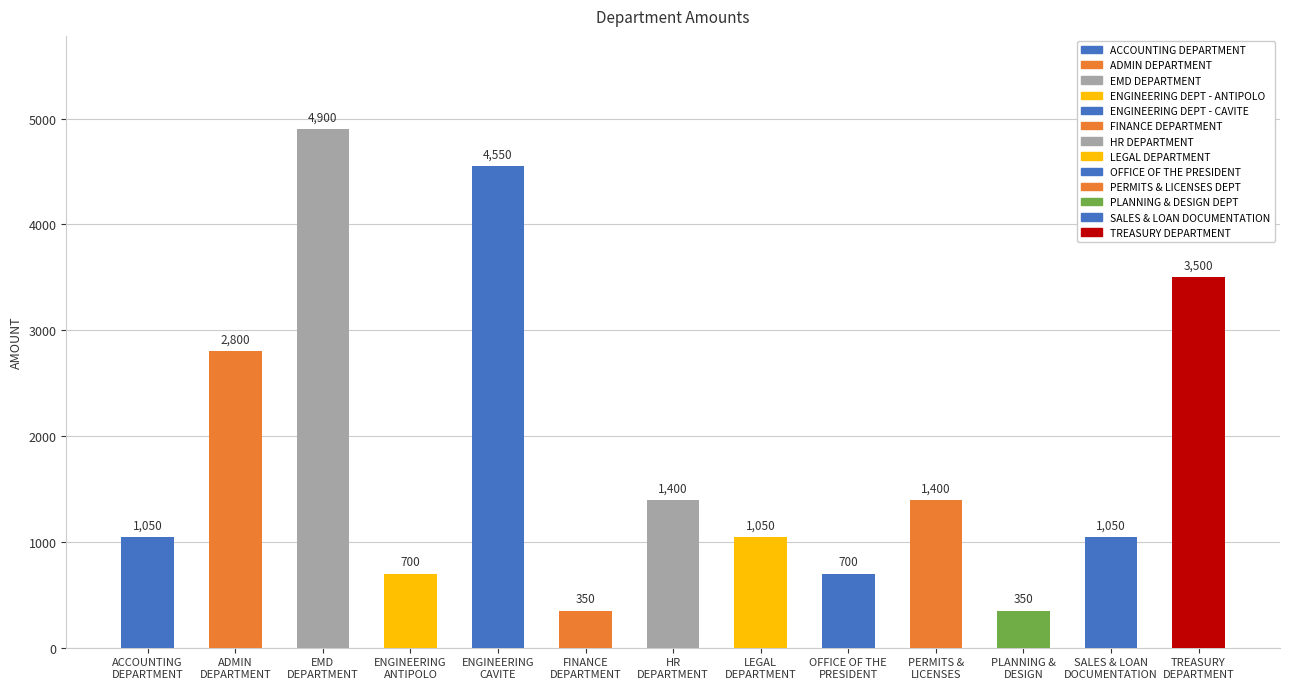

What is the label of the 5th bar from the right?

OFFICE OF THE
PRESIDENT